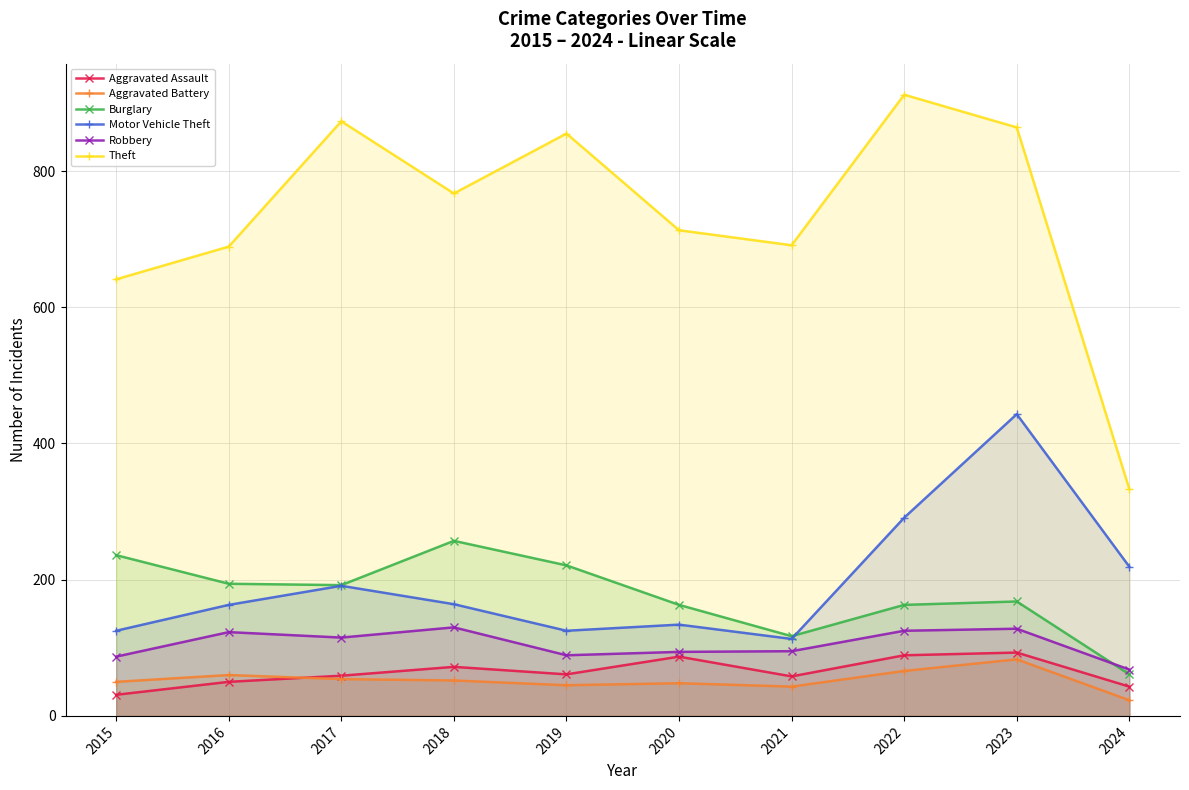

How many lines are shown in the chart?

6